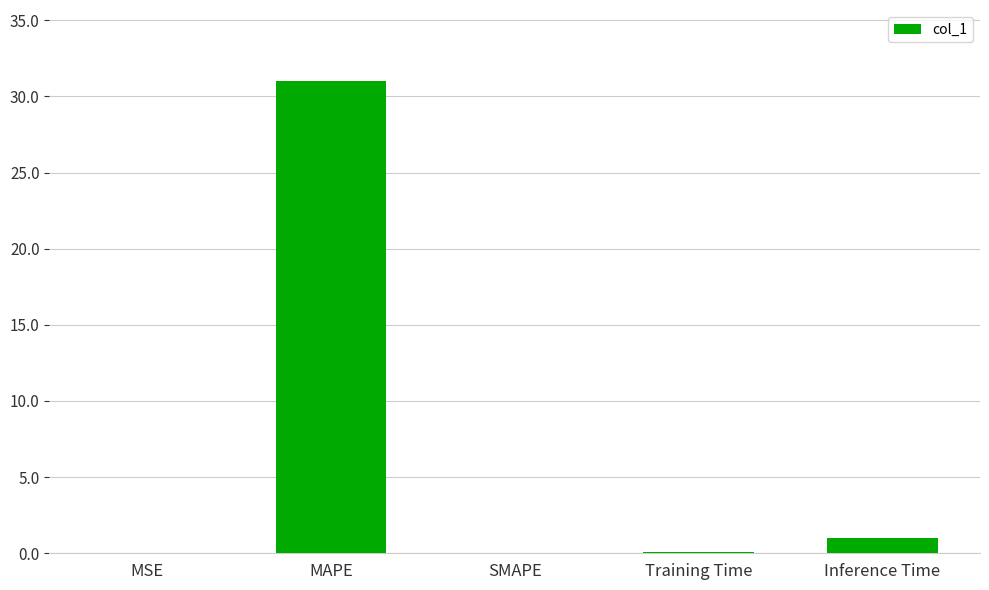

Count the number of data series in this chart.

1